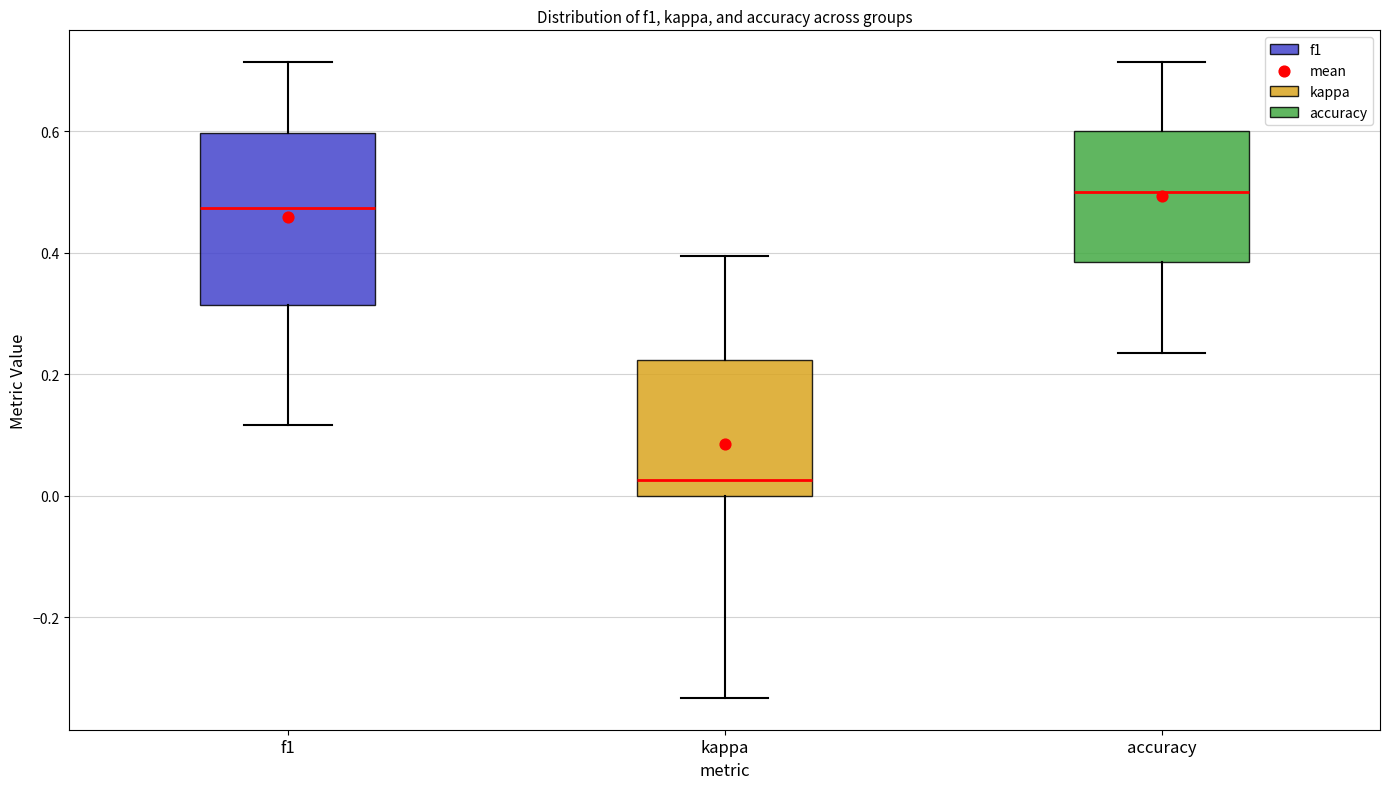

Reading left to right, transcribe this box plot: for each box, give where its median line is, the range the box spans, and where its two whiskers end, as read against the y-axis. The values are not printed on the chart, so give them approximately, as read against the axis.

f1: median 0.48, box 0.32 to 0.60, whiskers 0.12 to 0.72
kappa: median 0.02, box 0.00 to 0.22, whiskers -0.34 to 0.40
accuracy: median 0.50, box 0.38 to 0.60, whiskers 0.24 to 0.72